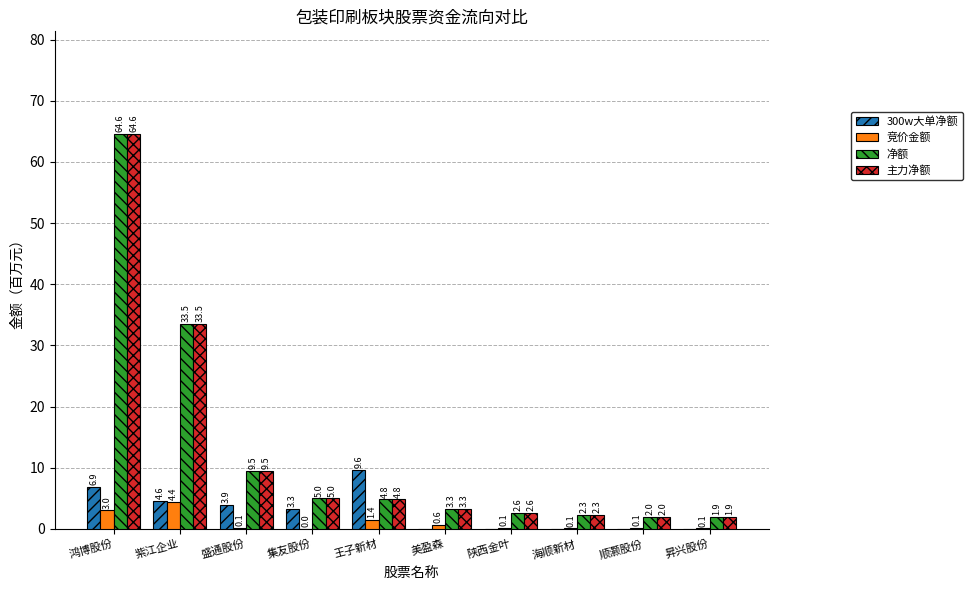

Are the bars horizontal?

No